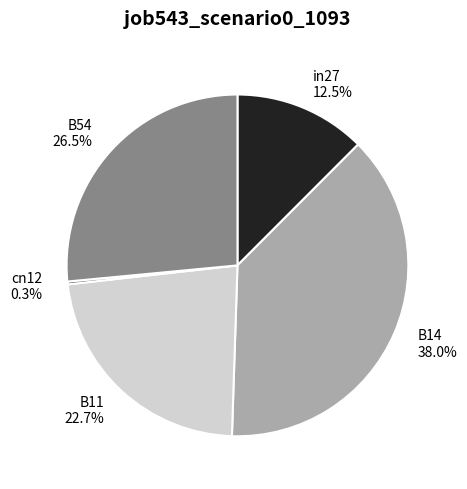

Which slice is the largest?

B14